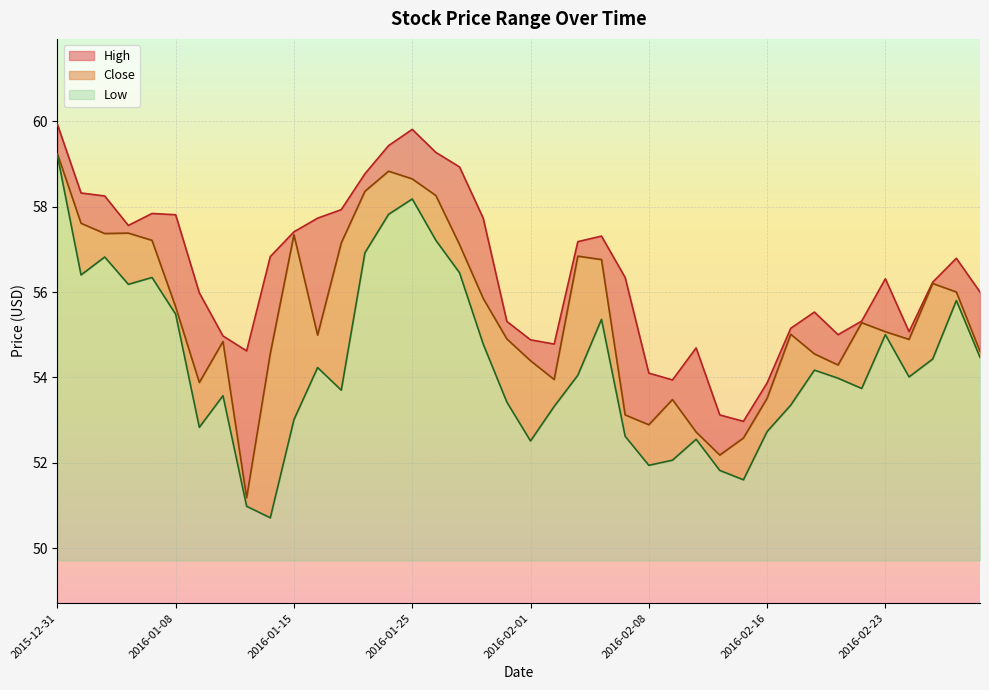

Rank the series by their maximum value, from lowest to highest.

Low, Close, High